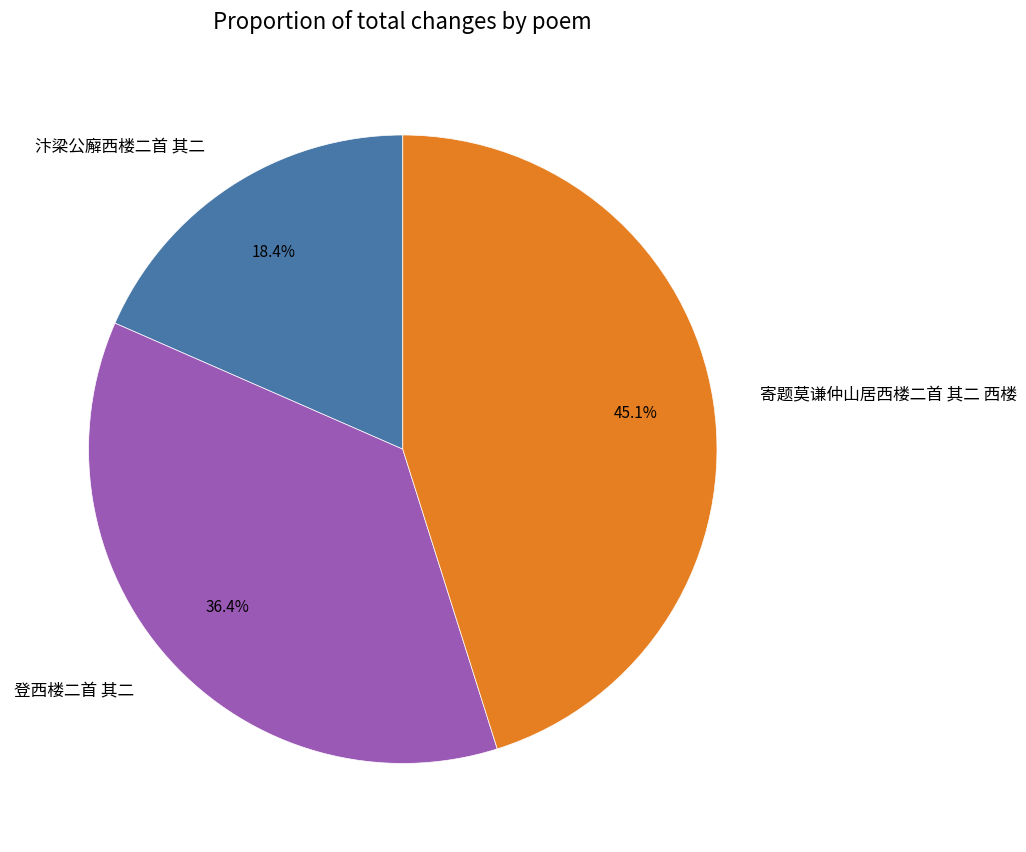

What percentage is the 寄题莫谦仲山居西楼二首 其二 西楼 slice, to the nearest percent?

45%